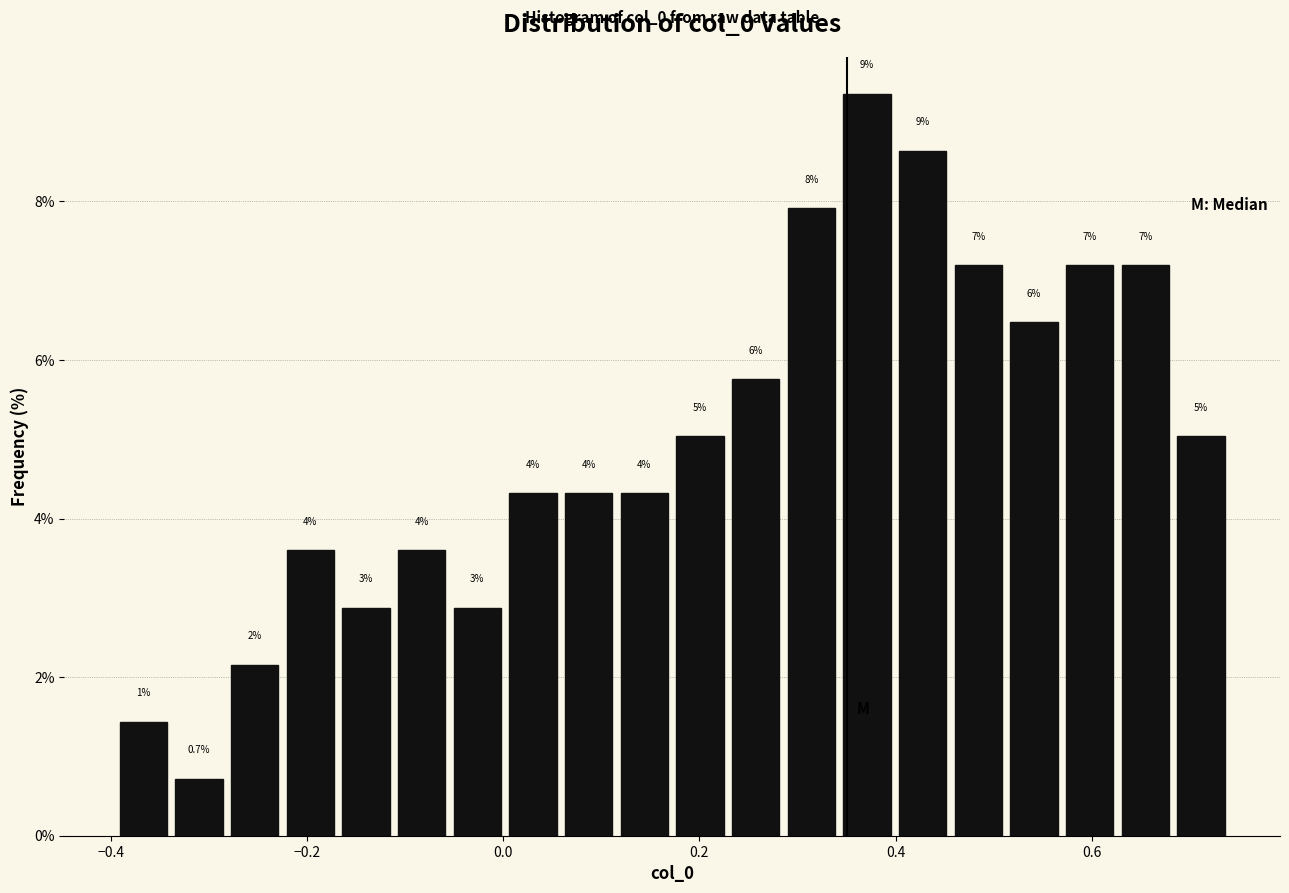

Read against the x-axis, roughly where is the centre of the tallest bar?

0.38